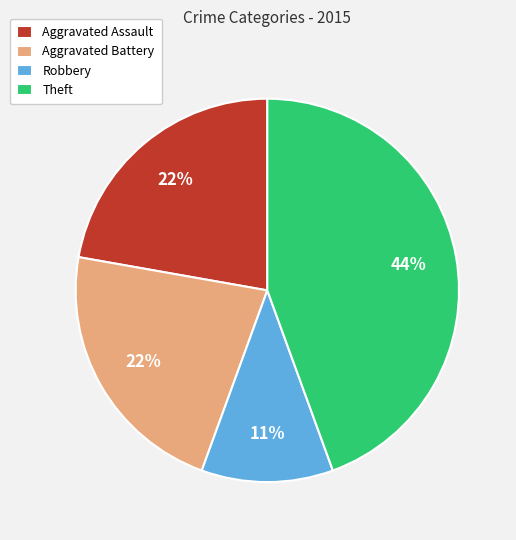

Which category has the biggest portion of the pie?

Theft